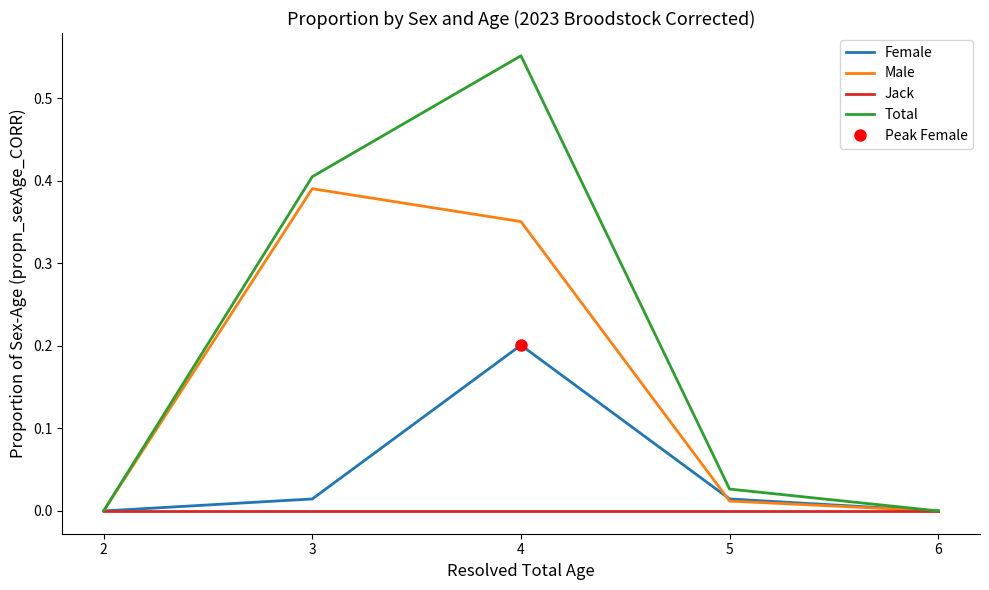

List the series in order of their peak value, lowest first.

Jack, Female, Male, Total